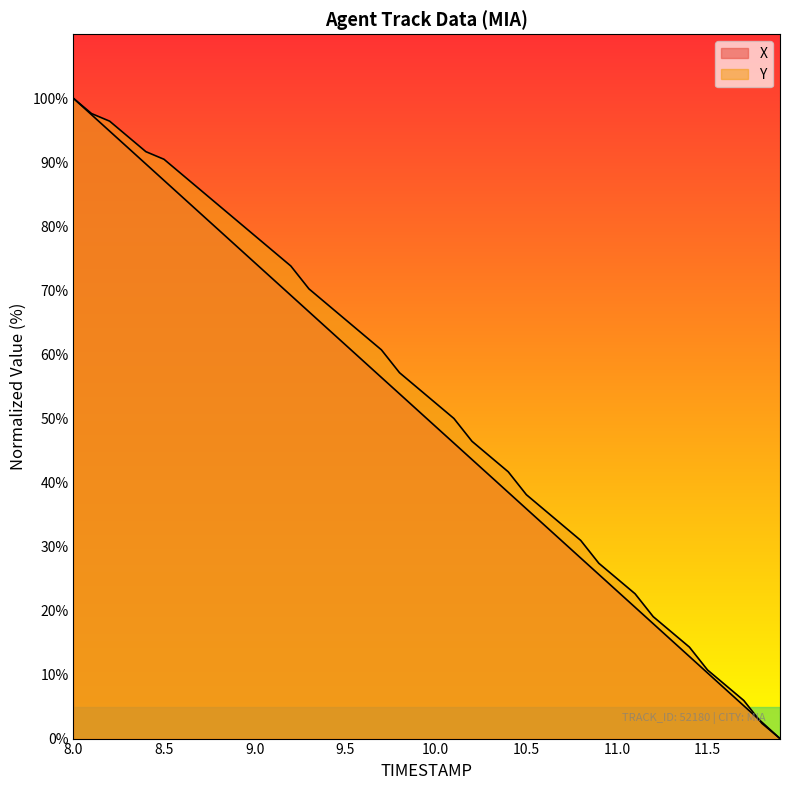

True or false: Y has more than 1 interior local peaks.

False